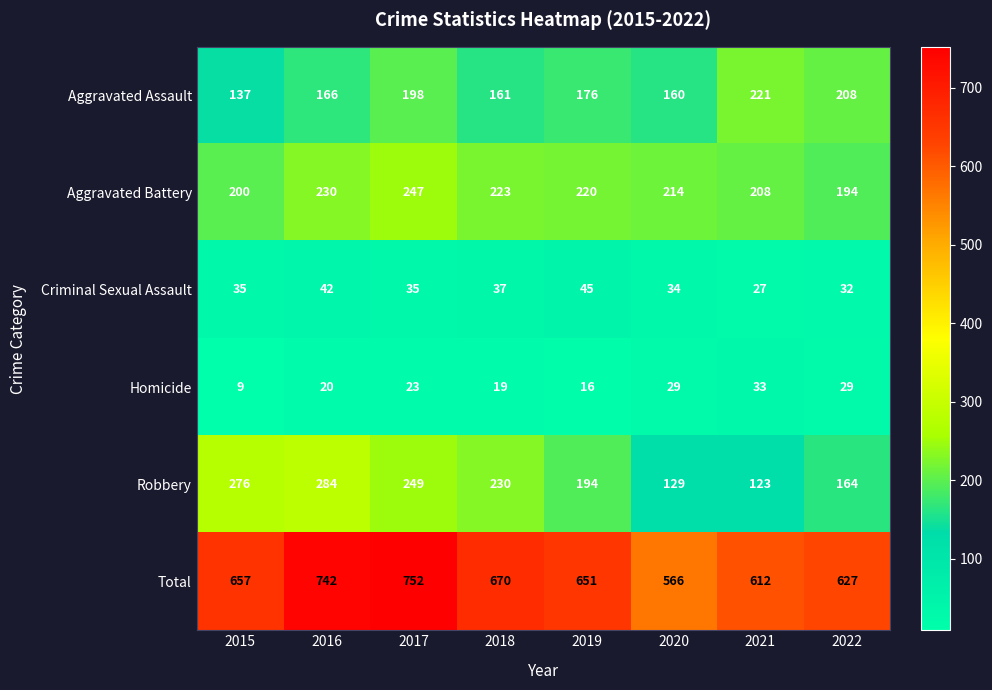

What is the difference between the maximum and minimum values in the Criminal Sexual Assault series?

18